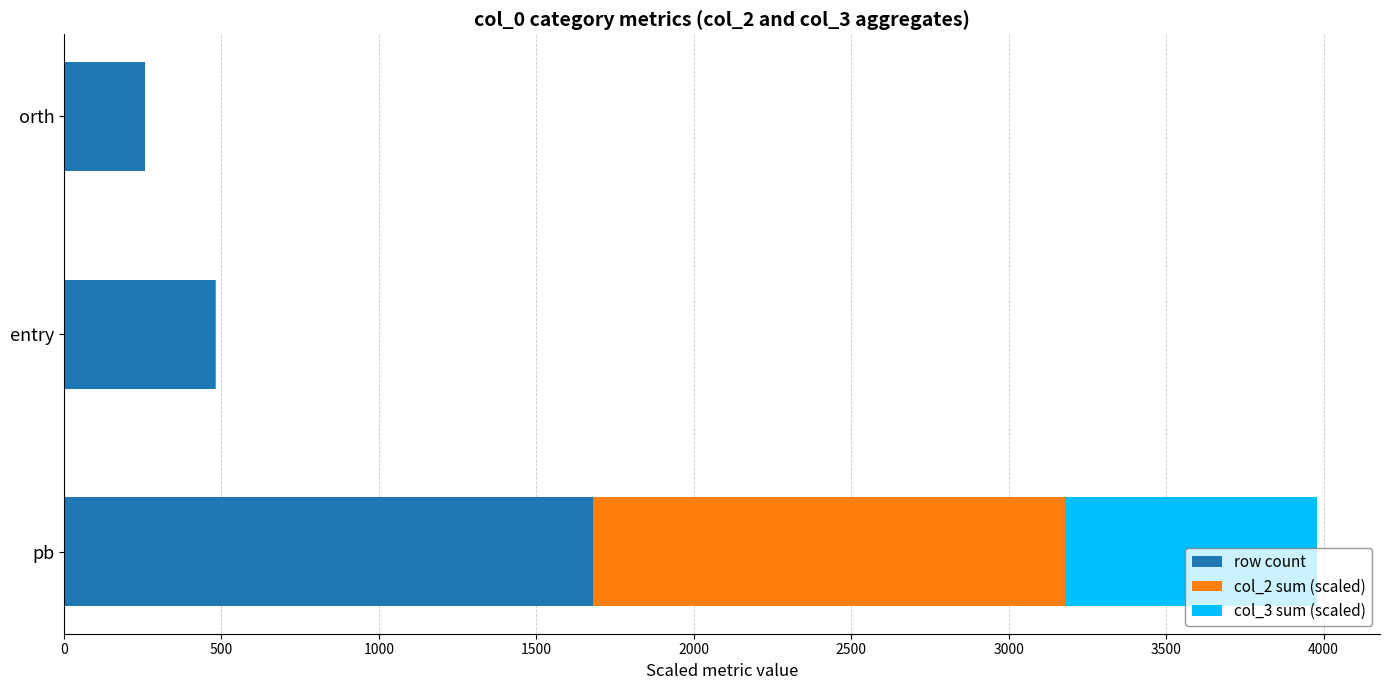

Which category has the highest value in the row count series?

pb